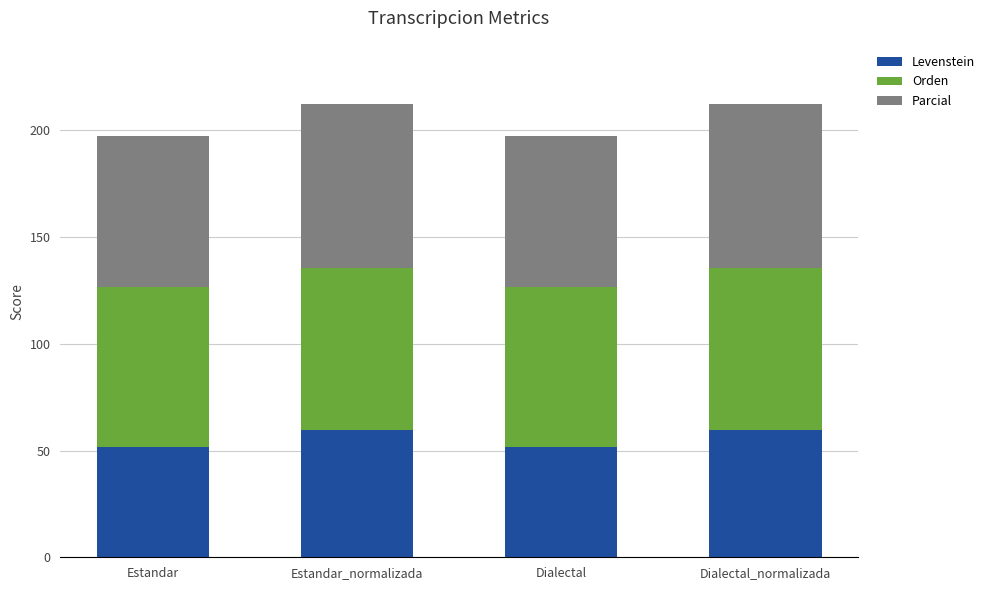

What is the total value across all series at Estandar_normalizada?

212.4